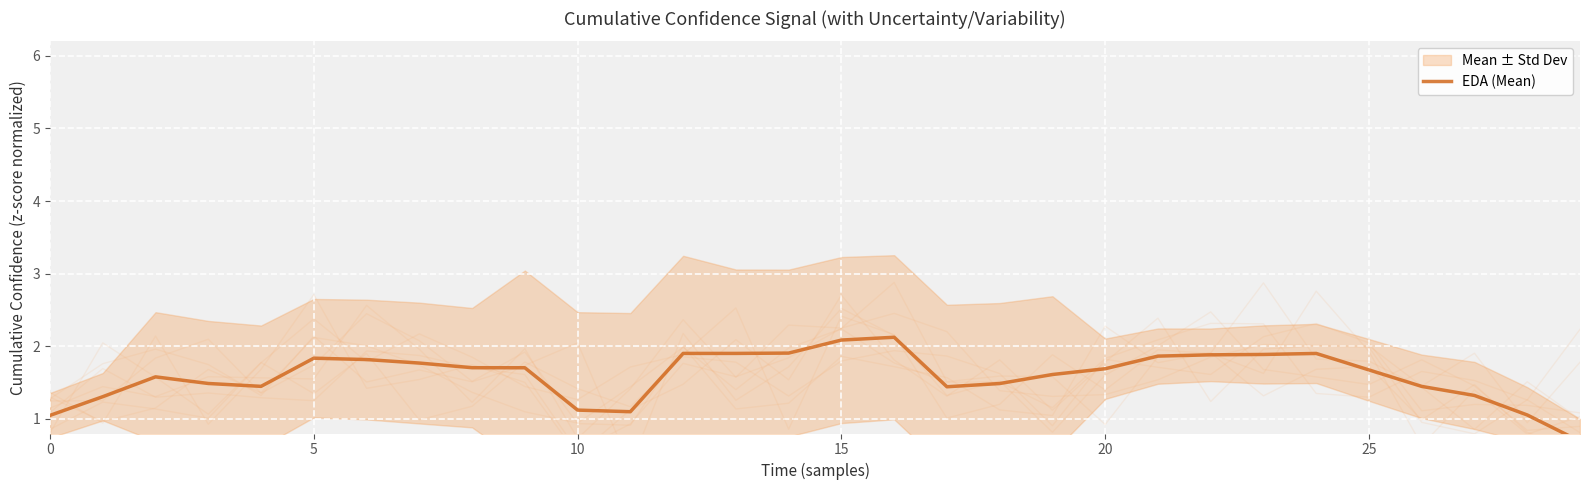

How many data points are less than 1?

1